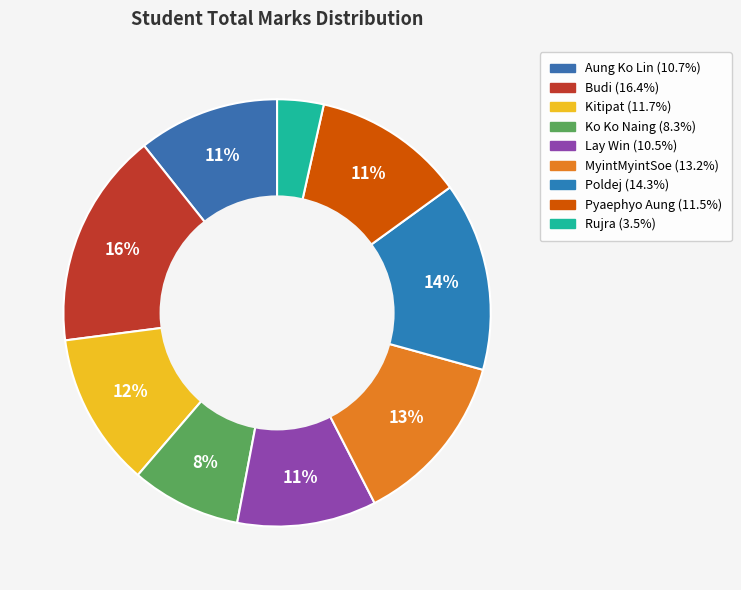

To the nearest percent, what is the average slice percentage?

11%